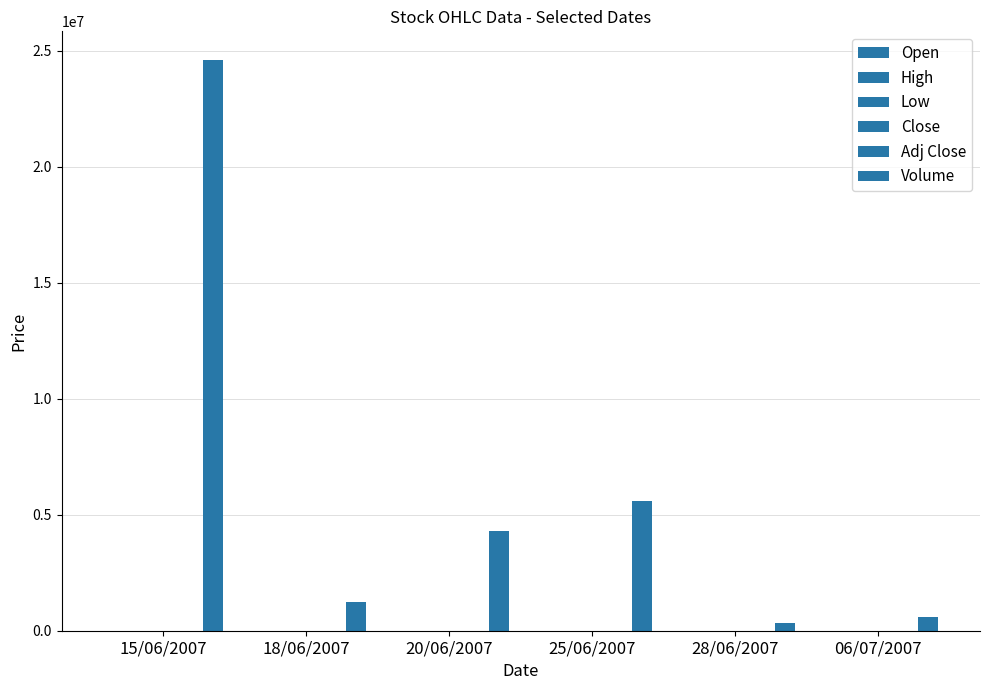

What is the difference between the second highest and minimum values in the Volume series?

5258660.0